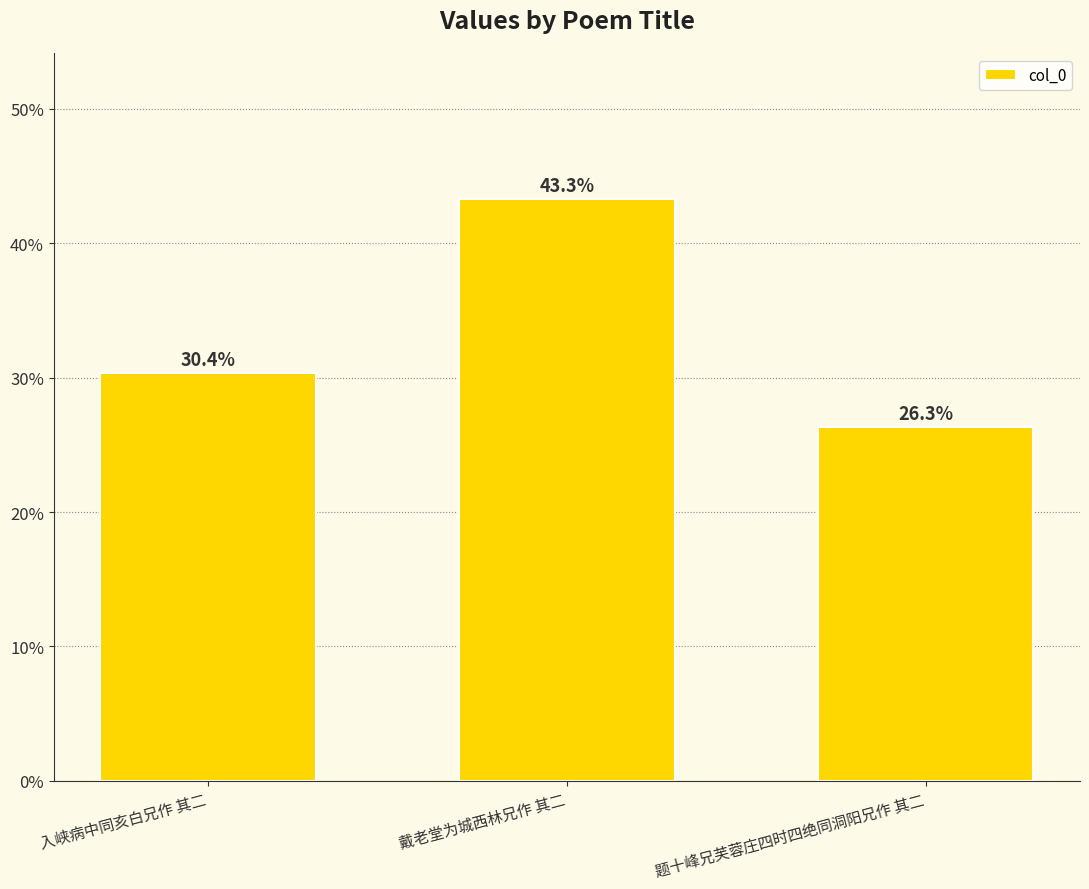

What is the difference between the maximum and minimum values?

0.2